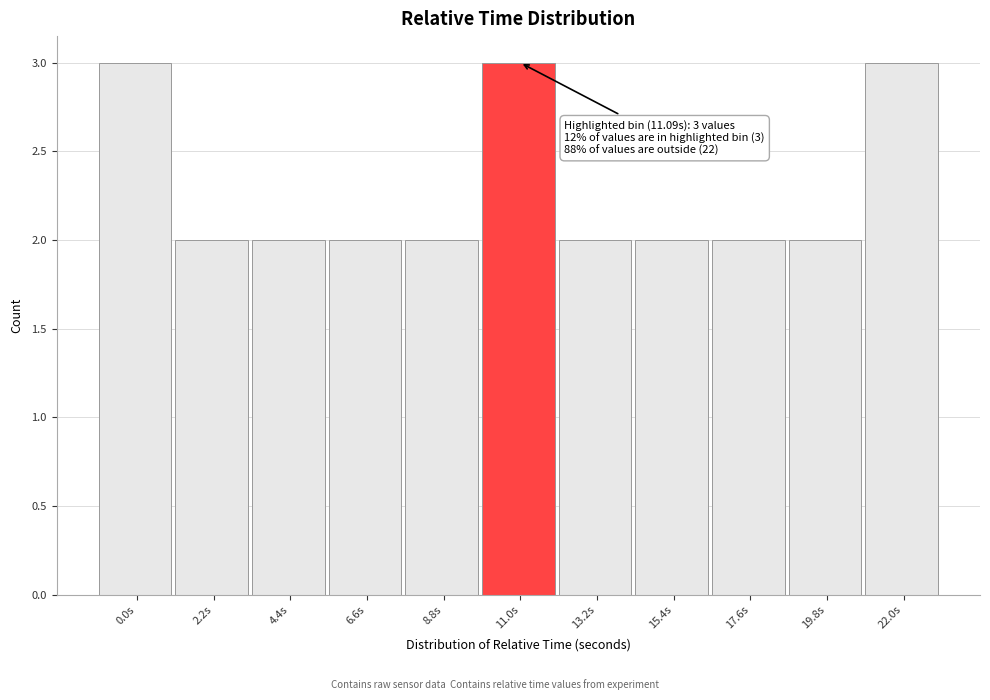

Reading left to right, list all the values displayed in this chart.

0.0s=3	2.2s=2	4.4s=2	6.6s=2	8.8s=2	11.0s=3	13.2s=2	15.4s=2	17.6s=2	19.8s=2	22.0s=3